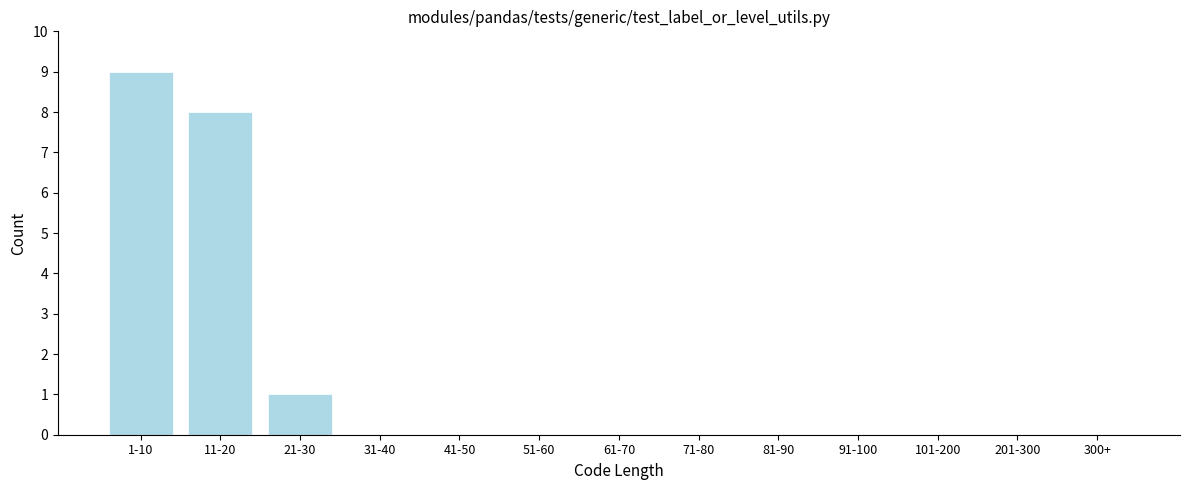

Reading left to right, transcribe all the data shown in this chart.

1-10=9	11-20=8	21-30=1	31-40=0	41-50=0	51-60=0	61-70=0	71-80=0	81-90=0	91-100=0	101-200=0	201-300=0	300+=0